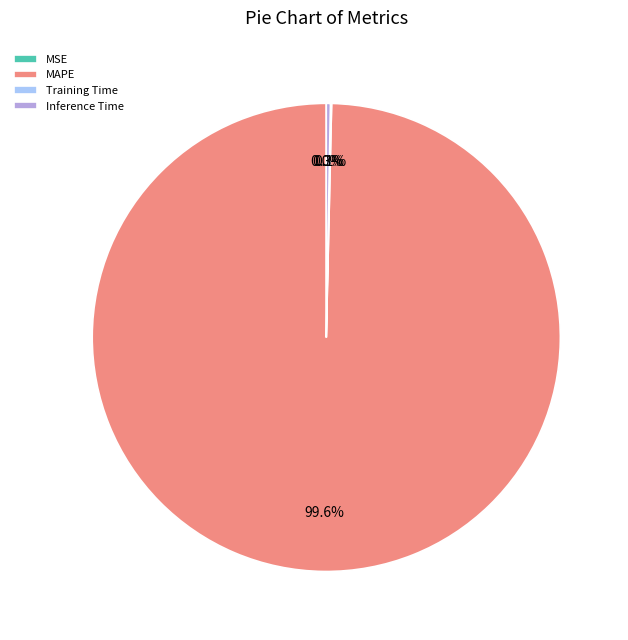

What is the total percentage of Inference Time and MAPE?

99.9%